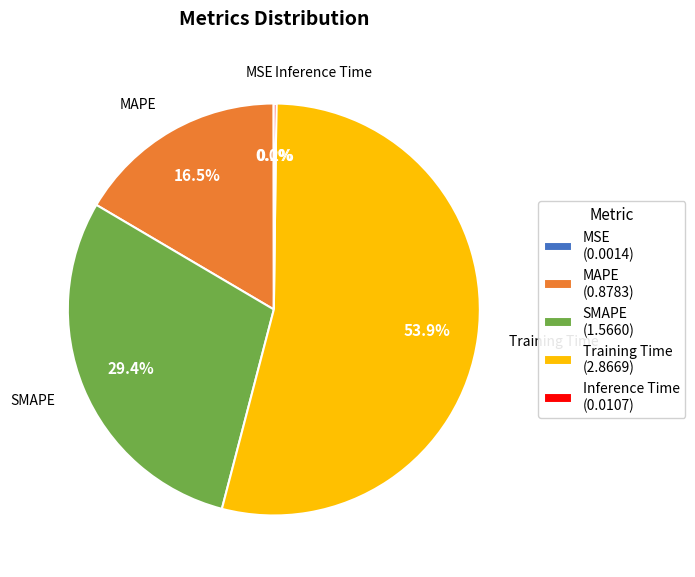

Which category accounts for the majority?

Training Time